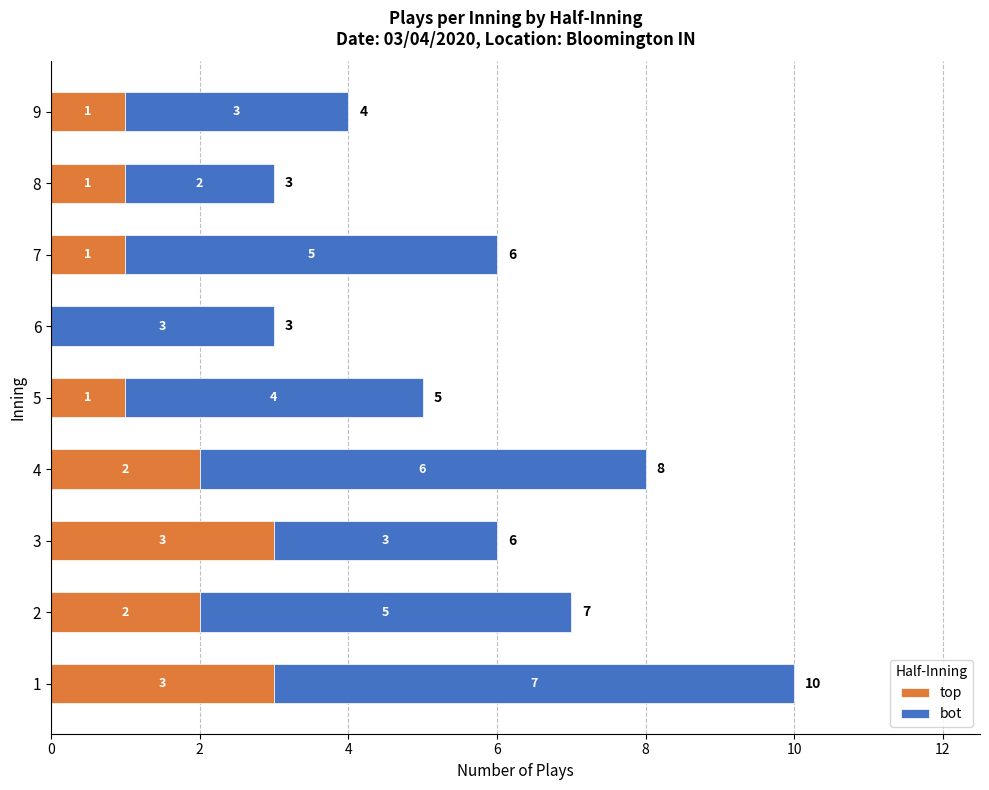

Is it true that top equals 1 at 2?

False